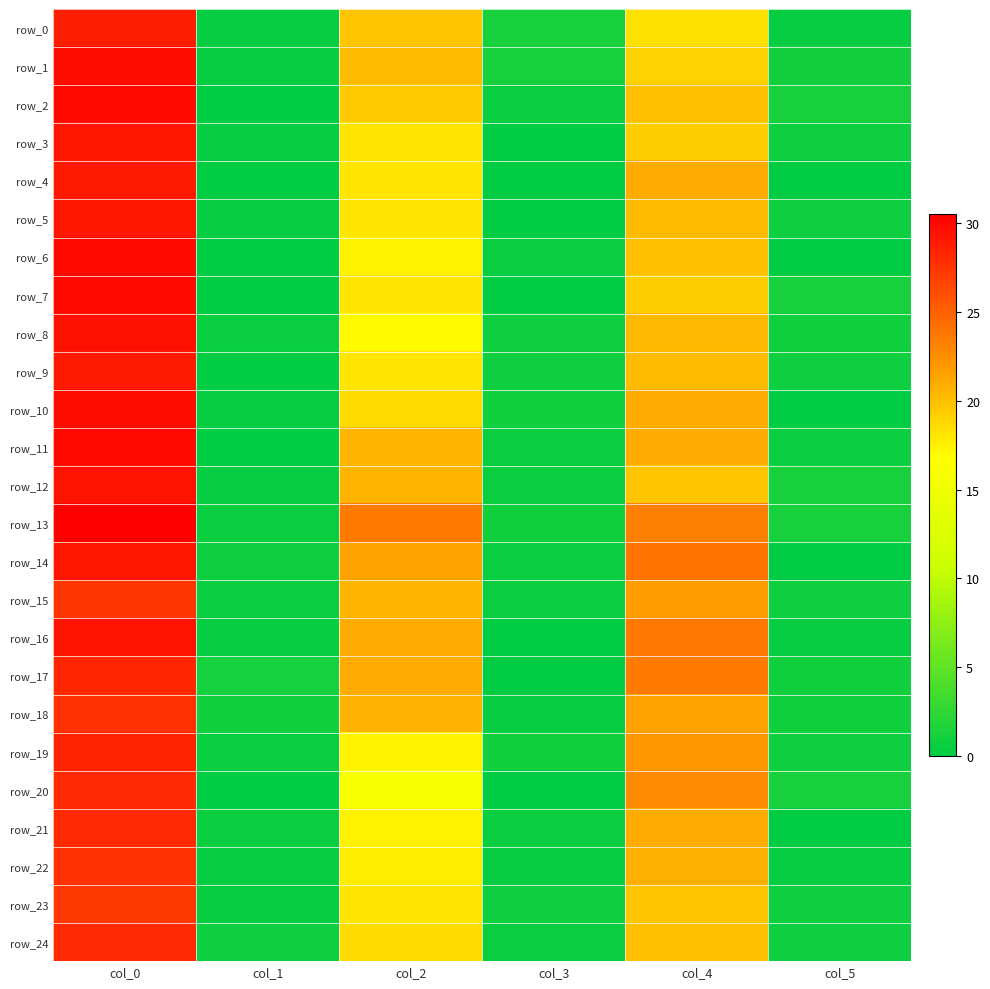

Is the value of row_12 at col_0 greater than the value of row_6 at col_3?

Yes